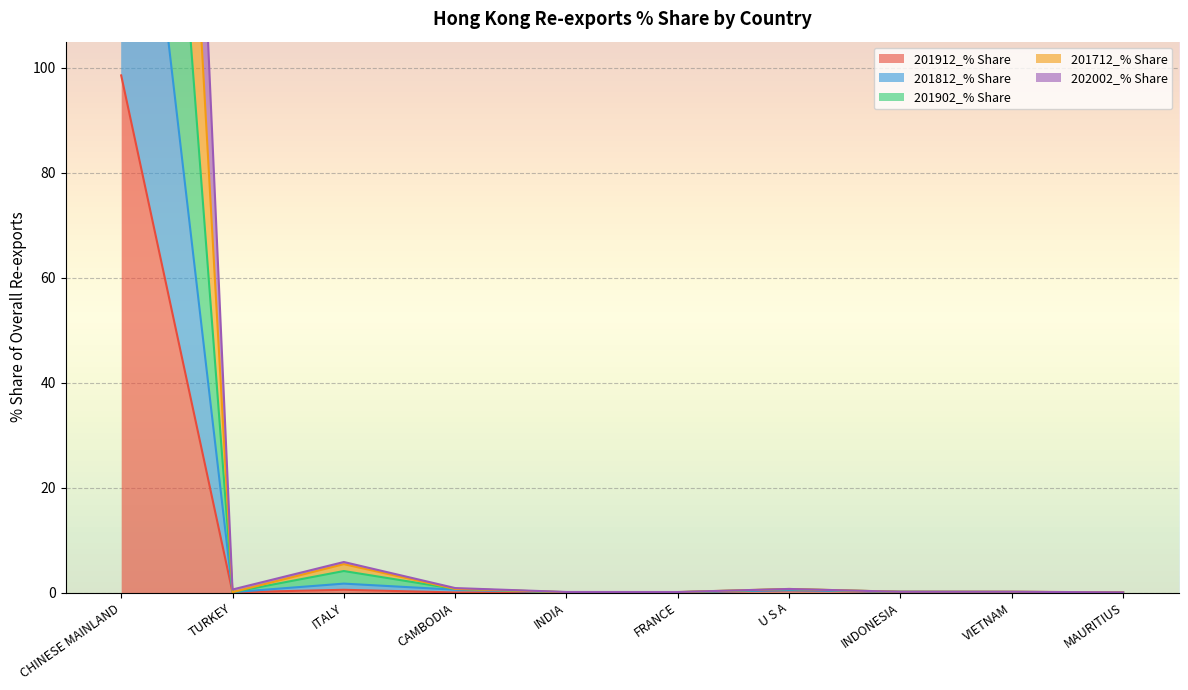

Which series has the largest range (max minus min)?

201712_% Share